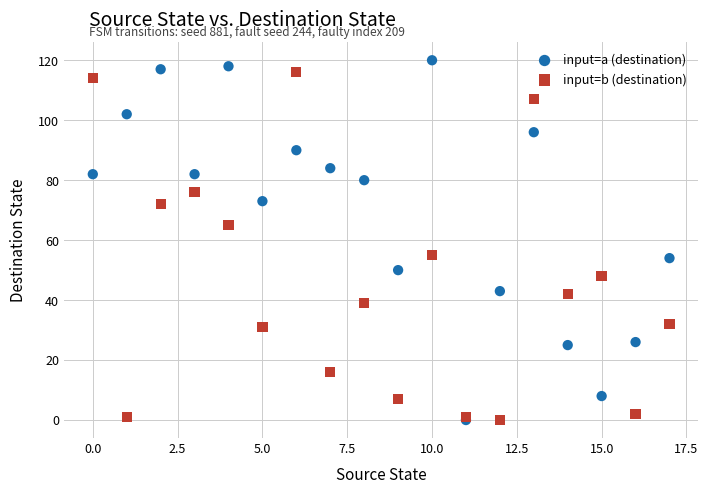

Which series reaches the maximum Y coordinate?

input=a (destination)